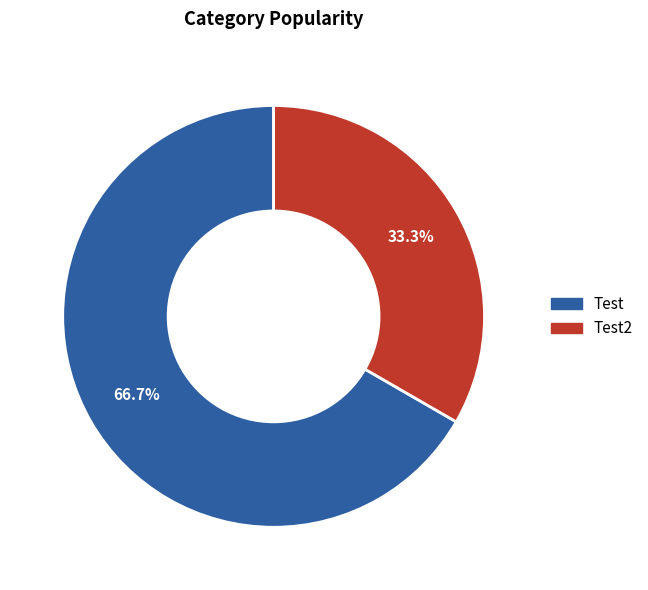

Does any single category account for the majority?

Yes